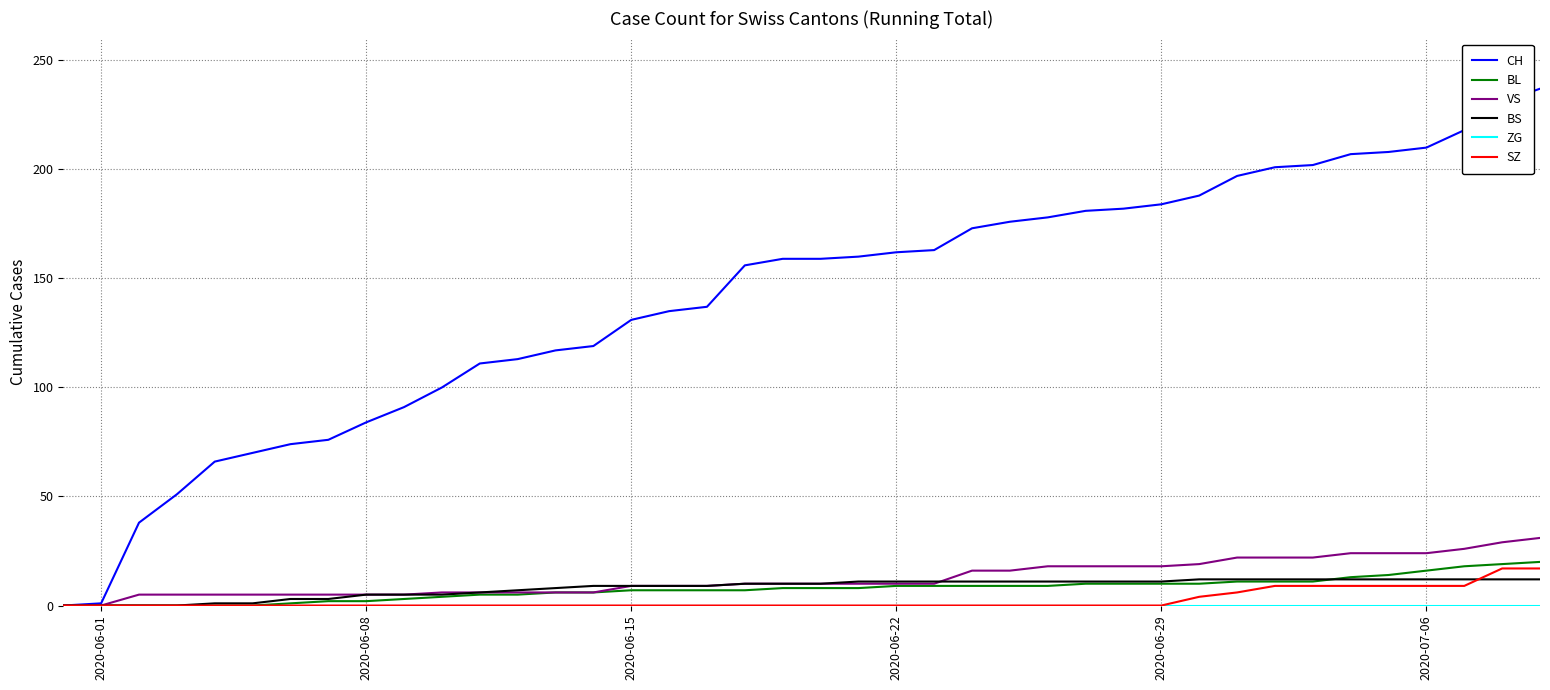

Which series has the largest total across all categories?

CH